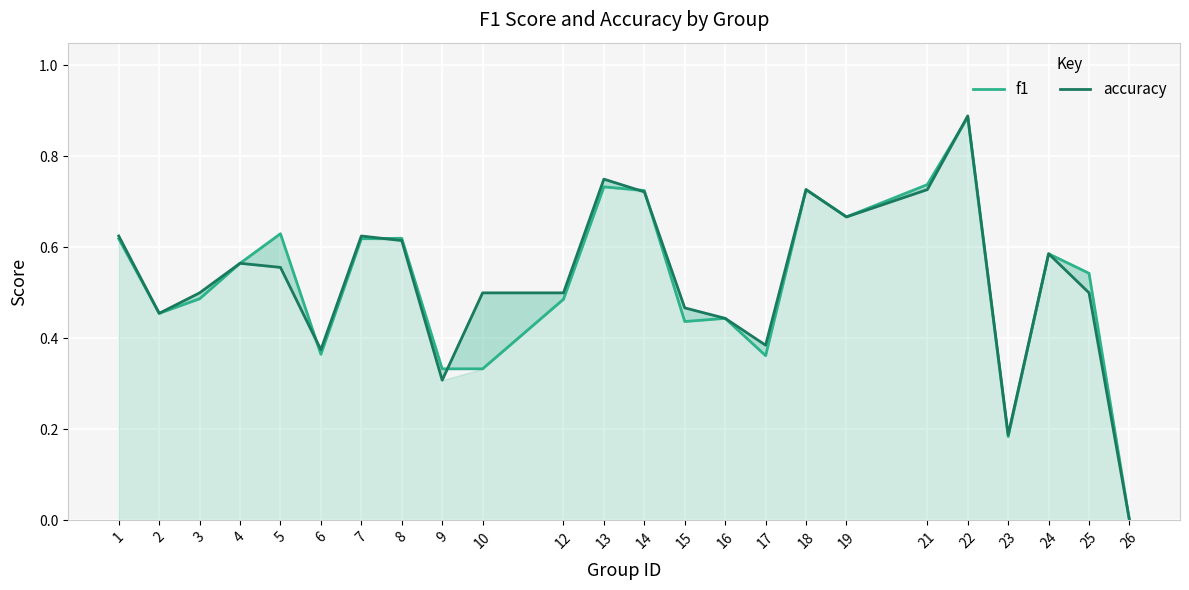

True or false: f1 has a value of 0.9 at 22.

True